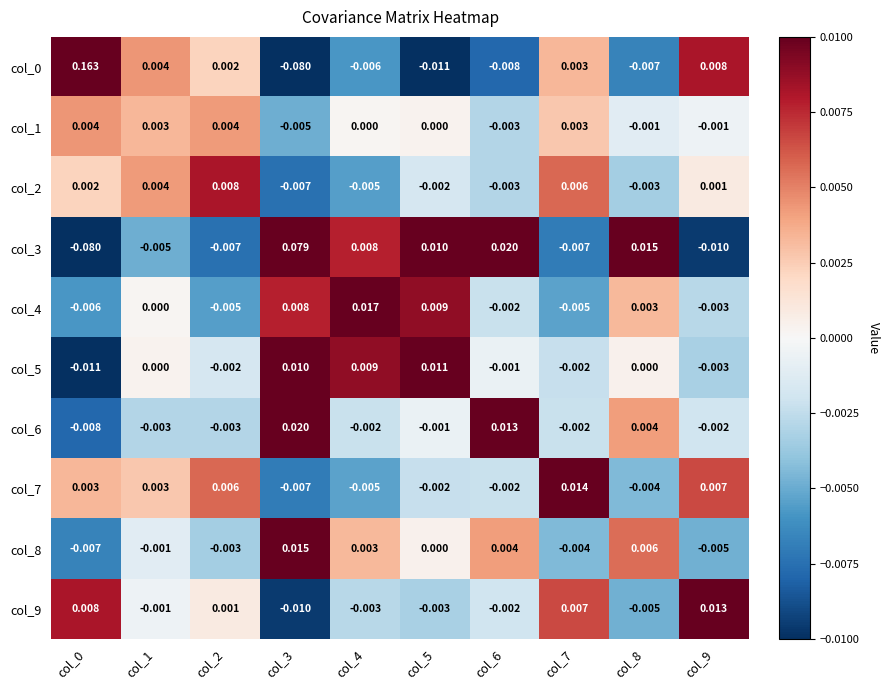

Is the value of col_8 at col_8 greater than the value of col_6 at col_2?

Yes